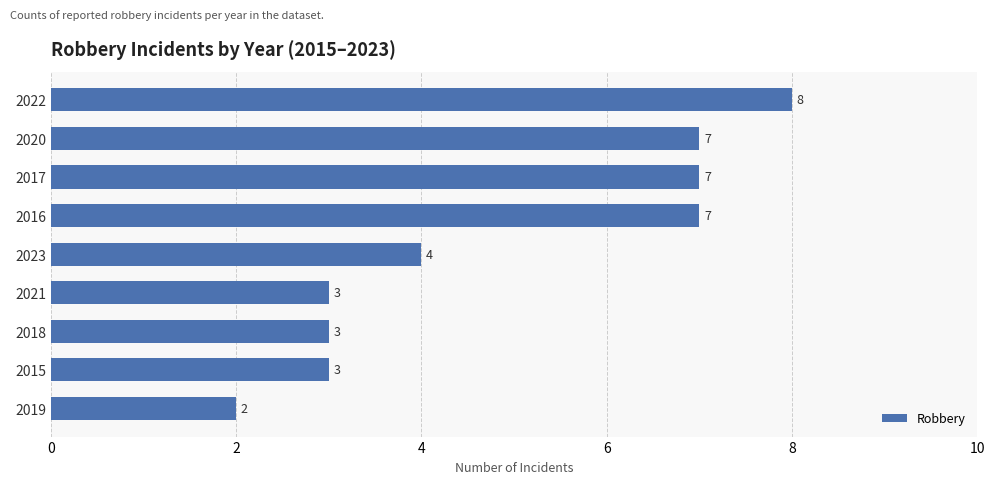

What is the value of the 9th bar from the top?

2